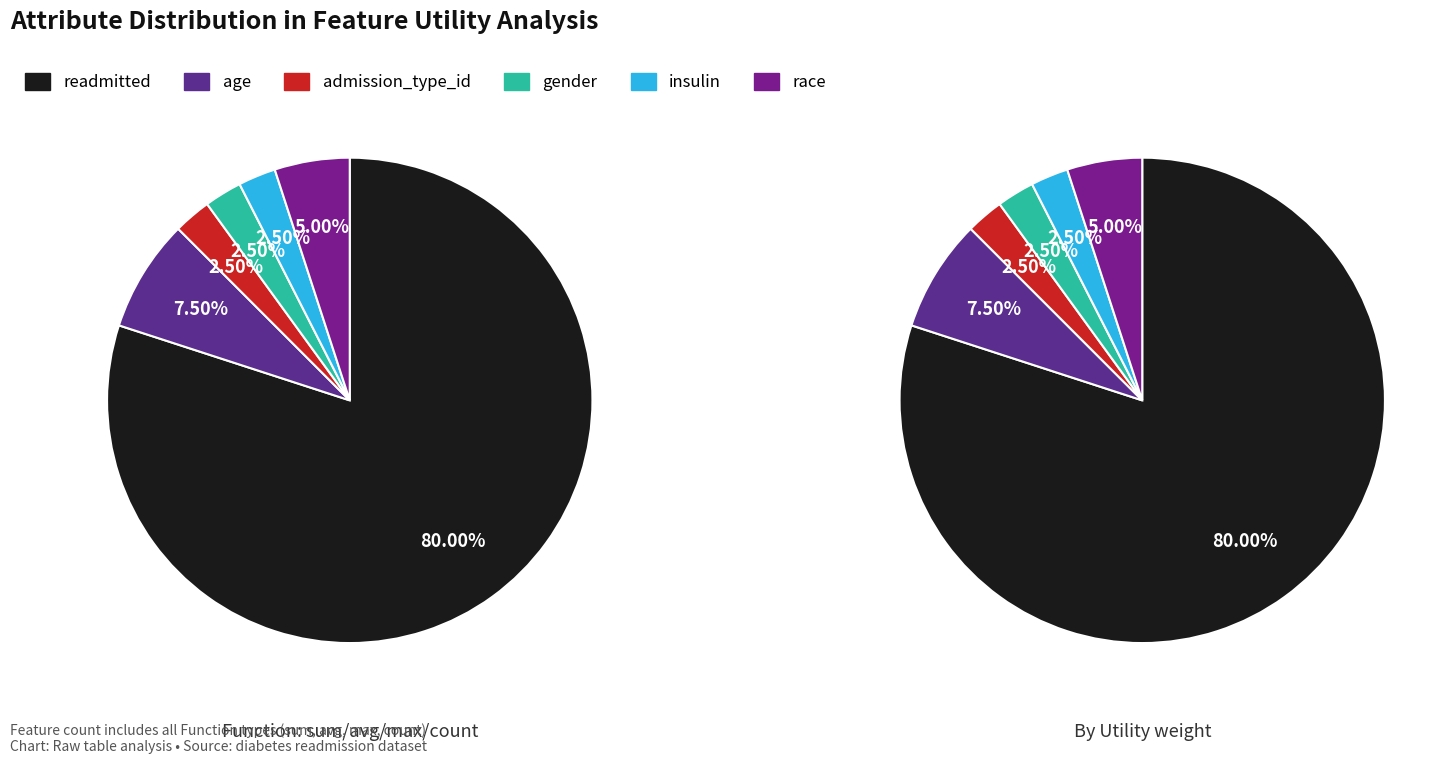

Combined, what portion of the pie is admission_type_id and age?

10.0%